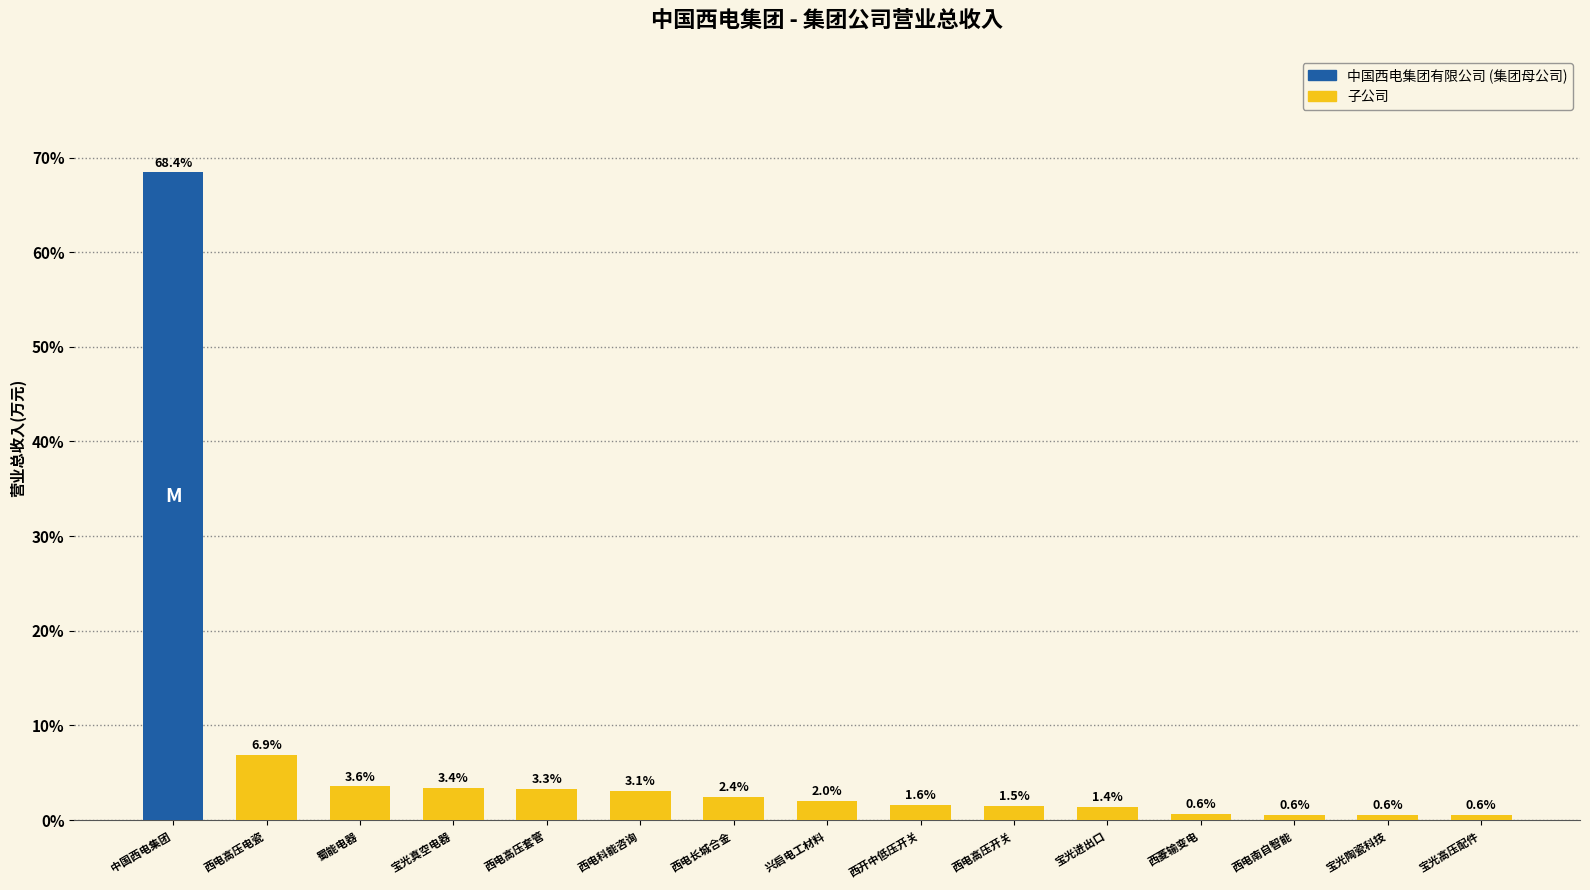

Between 宝光进出口 and 西电南自智能, which is larger?

宝光进出口